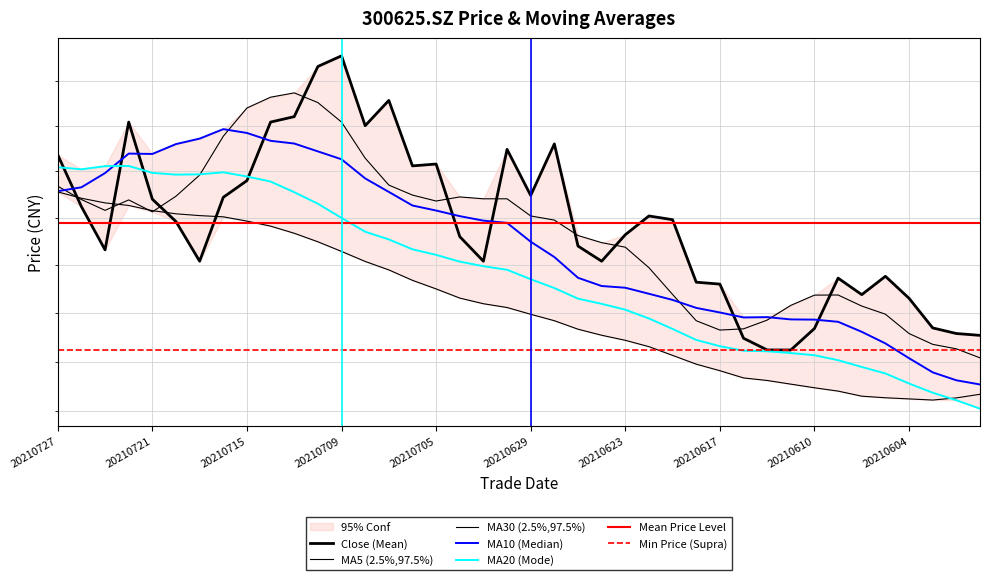

Between 20210707 and 20210706, which series saw the biggest shift?

close